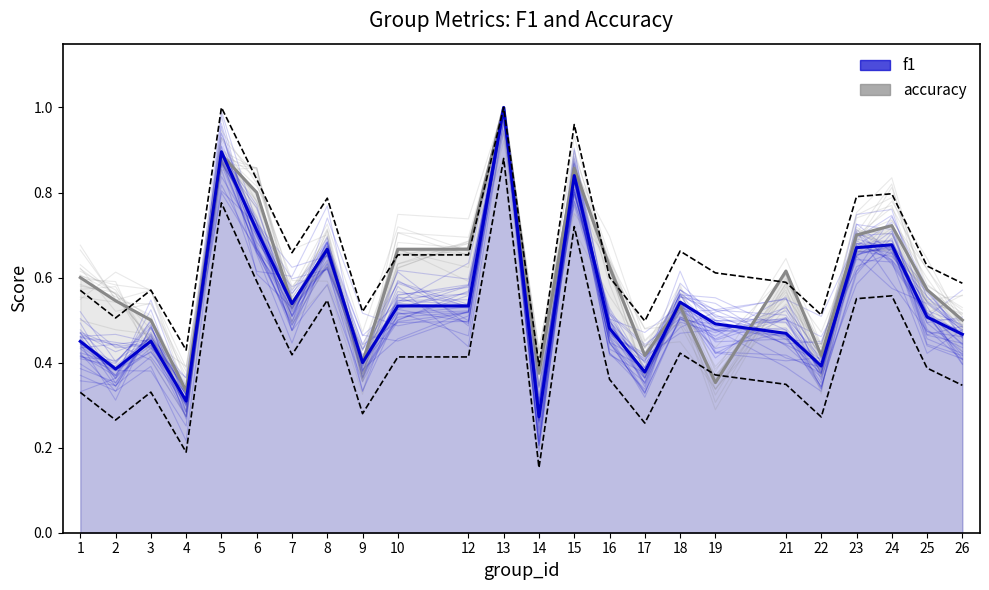

At which label is f1 closest to 0?

14